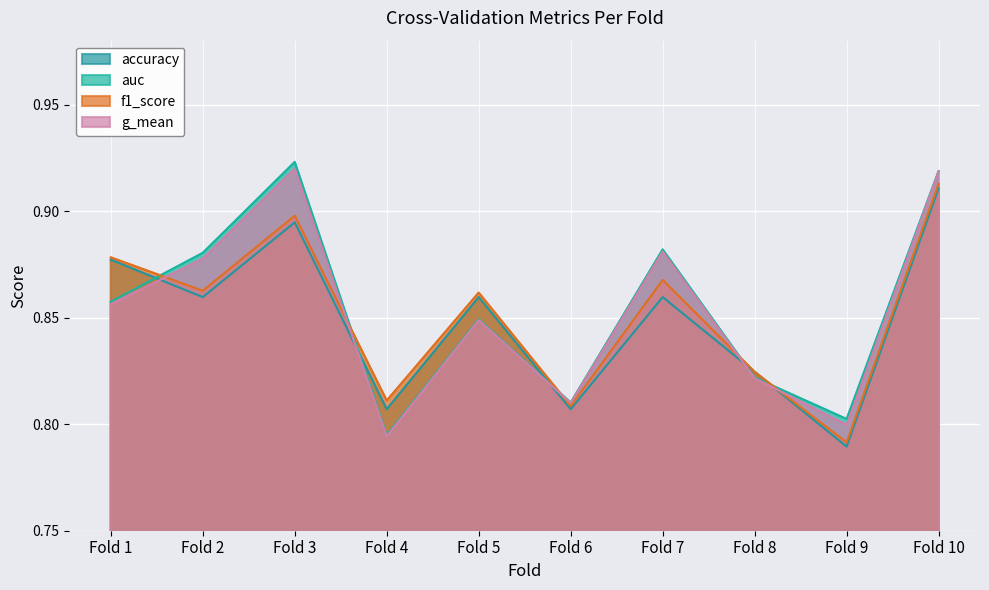

How many distinct data groups are displayed?

4